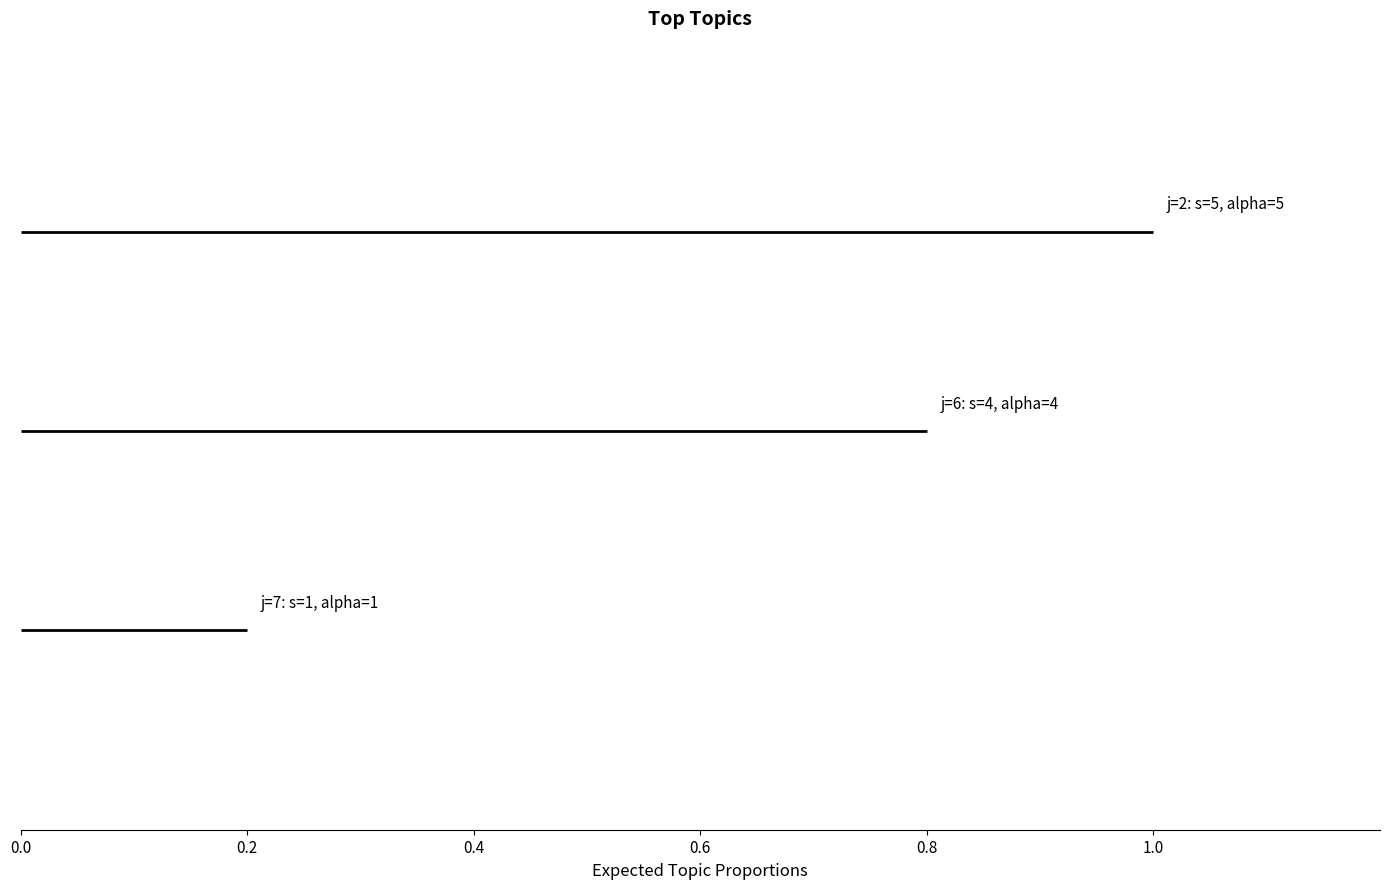

Rank the series by their average value, from lowest to highest.

j=7 (s=1, alpha=1), j=6 (s=4, alpha=4), j=2 (s=5, alpha=5)